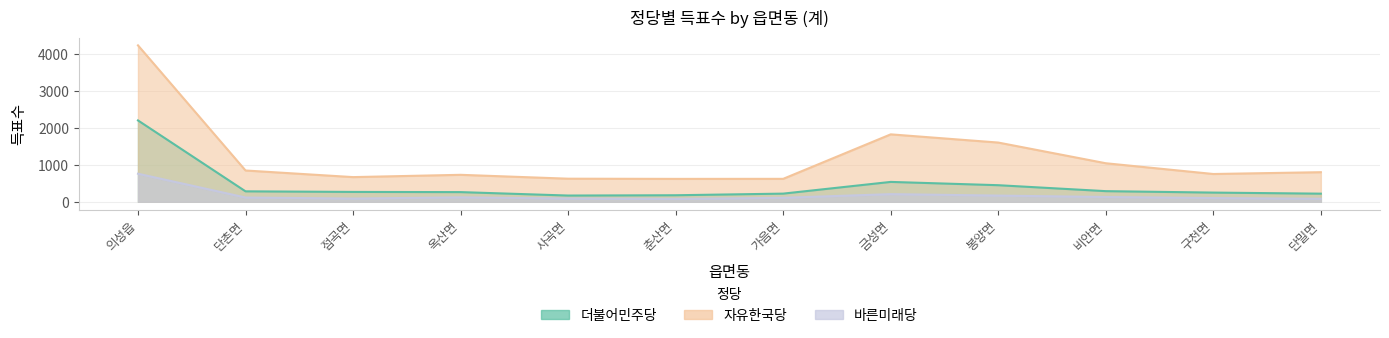

What is the minimum value for 더불어민주당?

169